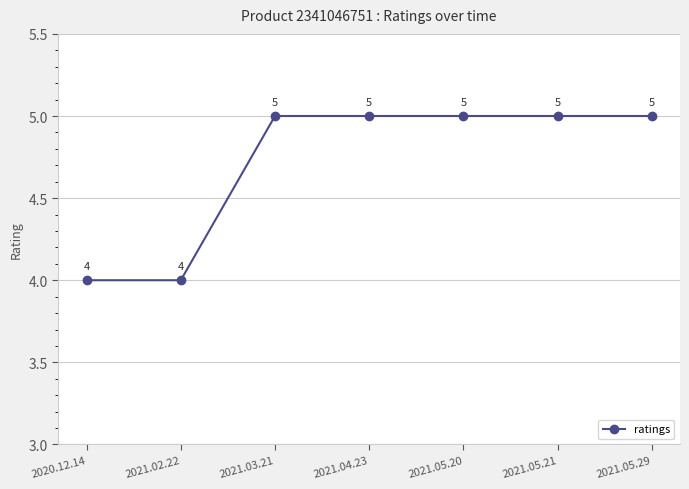

Approximately how many times larger is the value at 2021.02.22 compared to 2021.04.23?

0.8